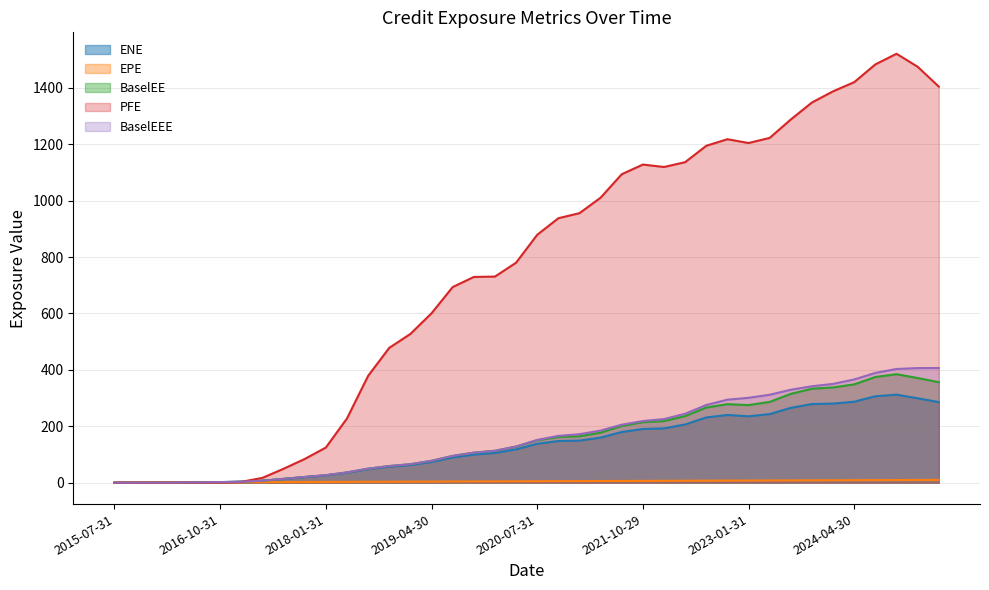

What is the difference between the maximum and second lowest values in the ENE series?

312.1